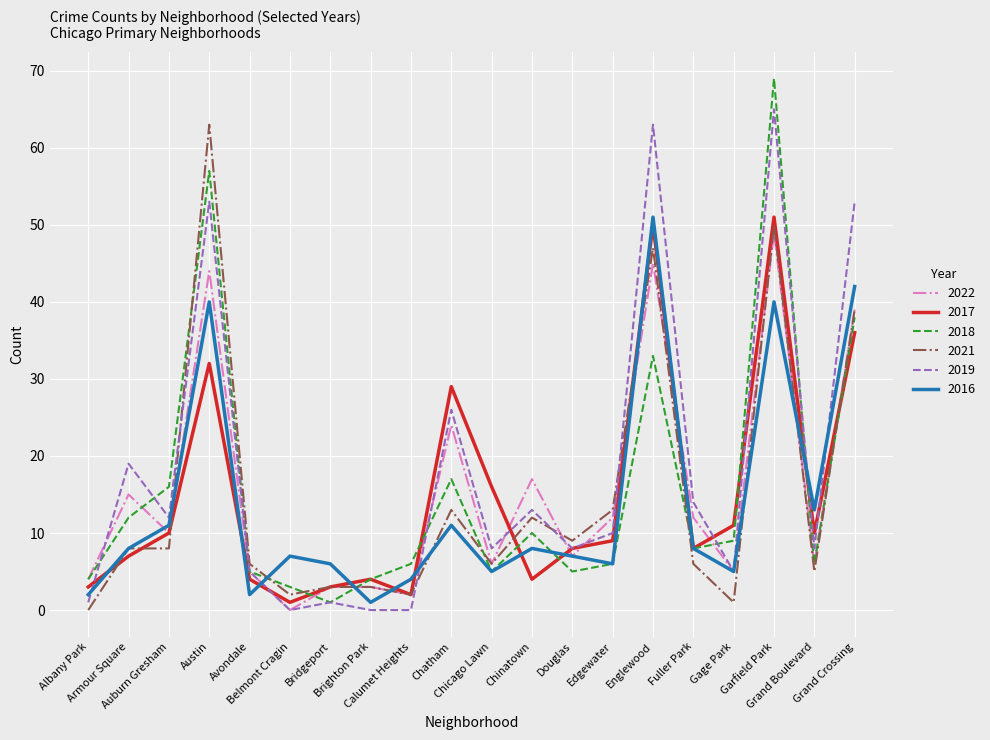

Does the chart display data point markers on the line(s)?

No